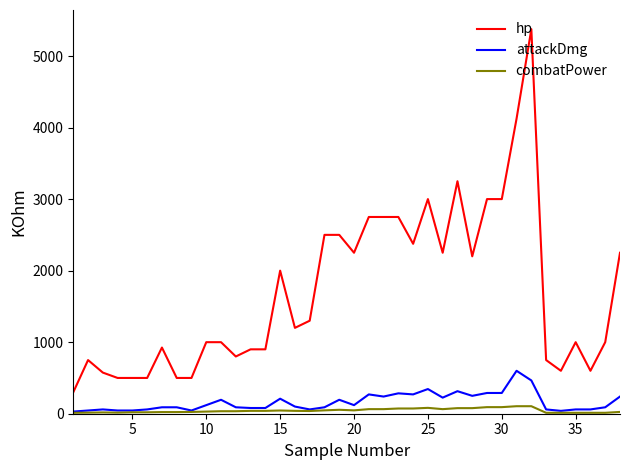

What is the minimum value for attackDmg?

30